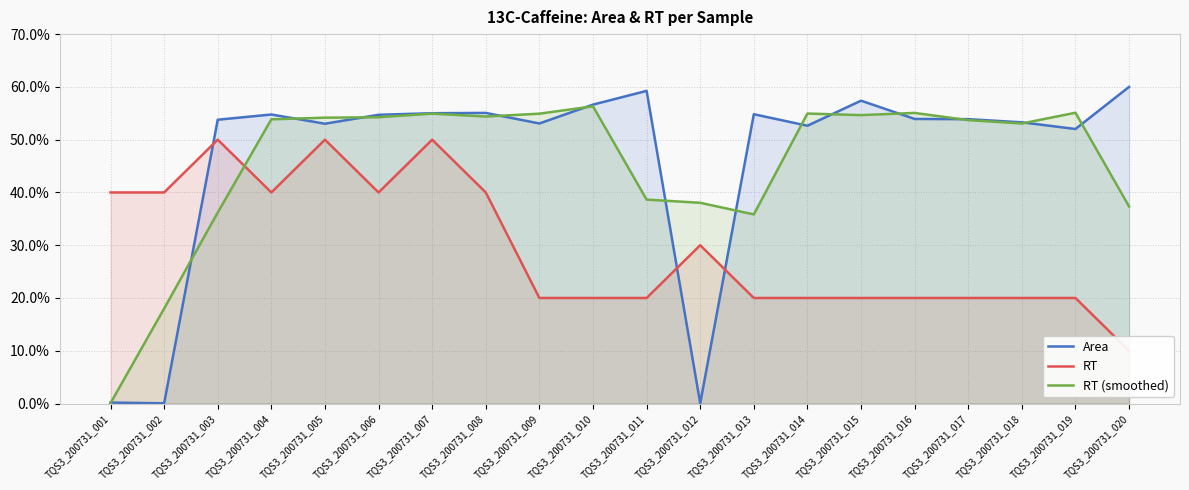

What are all the series names shown in the legend?

Area, RT, RT (smoothed)